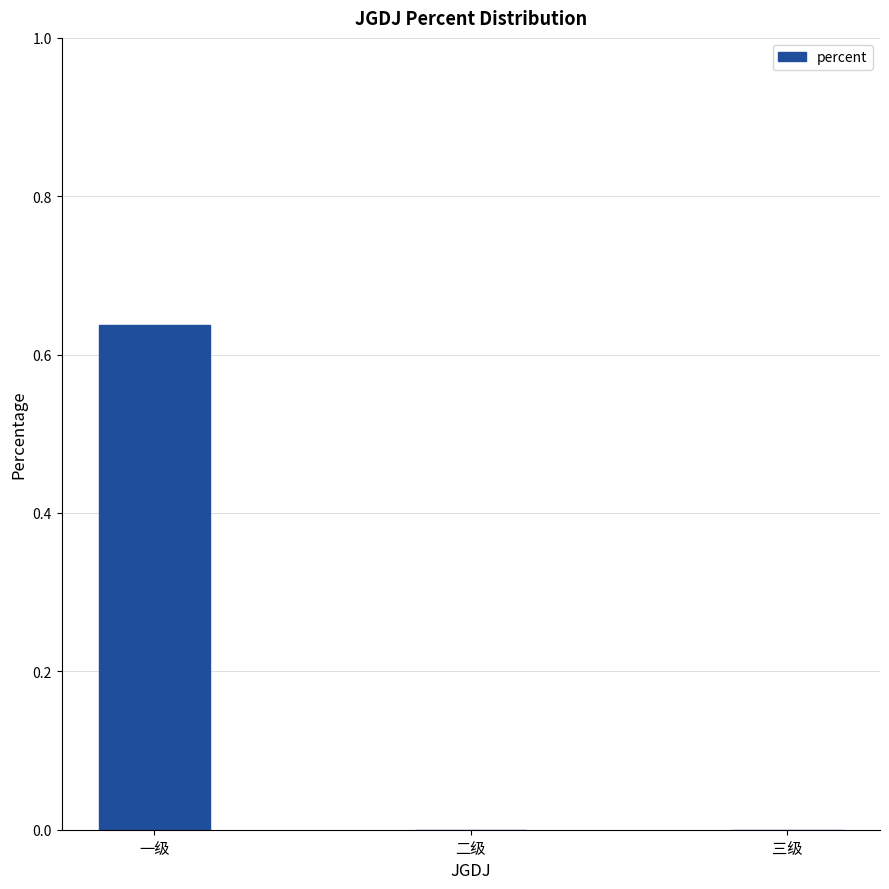

The value at 三级 is 0.0. True or false?

True